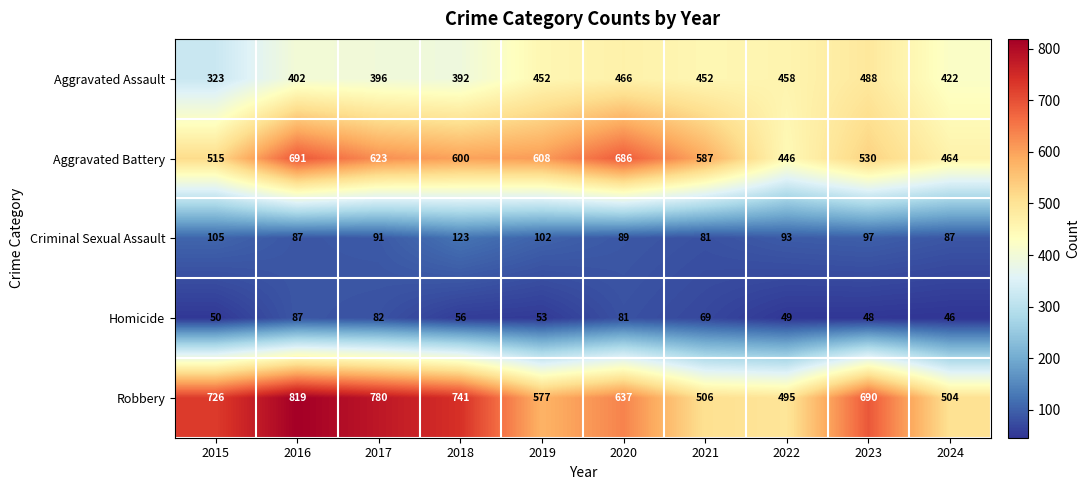

At how many categories does at least one series exceed 412?

10